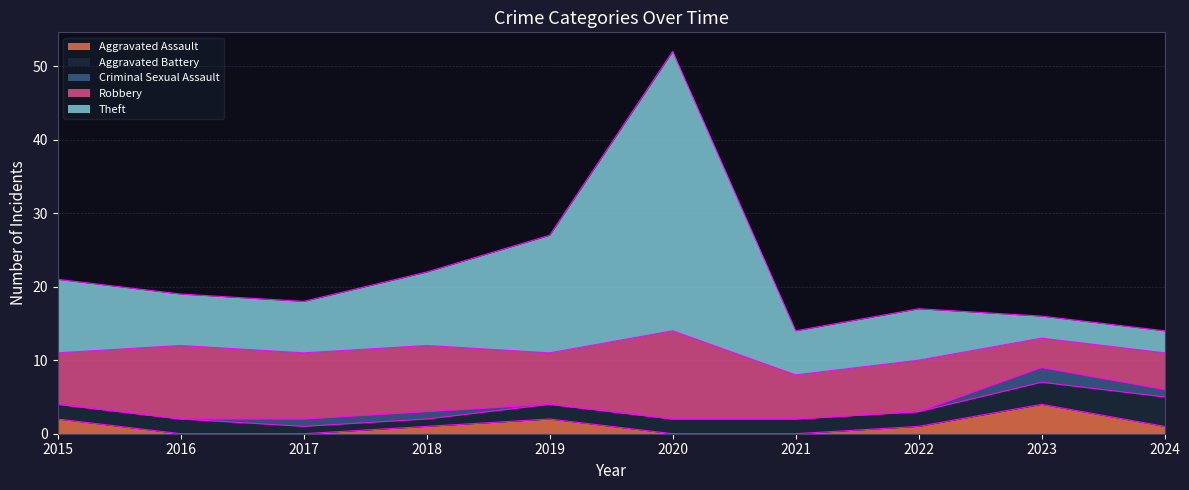

True or false: Theft and Criminal Sexual Assault cross at least once.

False